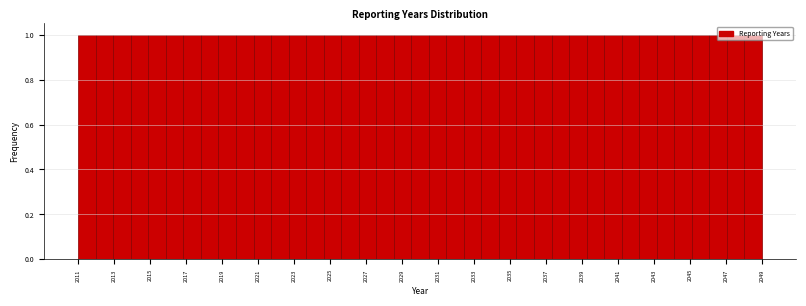

Reading left to right, transcribe this chart: for each bar, give the range it covers on the x-axis and its height. Neither the bar edges nor the heights are printed on the chart, so give them approximately, as read against the axes.

2011.0 to 2012.0: 1
2012.0 to 2013.0: 1
2013.0 to 2014.0: 1
2014.0 to 2014.8: 1
2014.8 to 2015.8: 1
2015.8 to 2016.8: 1
2016.8 to 2017.8: 1
2017.8 to 2018.8: 1
2018.8 to 2019.8: 1
2019.8 to 2020.8: 1
2020.8 to 2021.8: 1
2021.8 to 2022.6: 1
2022.6 to 2023.6: 1
2023.6 to 2024.6: 1
2024.6 to 2025.6: 1
2025.6 to 2026.6: 1
2026.6 to 2027.6: 1
2027.6 to 2028.6: 1
2028.6 to 2029.6: 1
2029.6 to 2030.4: 1
2030.4 to 2031.4: 1
2031.4 to 2032.4: 1
2032.4 to 2033.4: 1
2033.4 to 2034.4: 1
2034.4 to 2035.4: 1
2035.4 to 2036.4: 1
2036.4 to 2037.4: 1
2037.4 to 2038.2: 1
2038.2 to 2039.2: 1
2039.2 to 2040.2: 1
2040.2 to 2041.2: 1
2041.2 to 2042.2: 1
2042.2 to 2043.2: 1
2043.2 to 2044.2: 1
2044.2 to 2045.2: 1
2045.2 to 2046.0: 1
2046.0 to 2047.0: 1
2047.0 to 2048.0: 1
2048.0 to 2049.0: 1